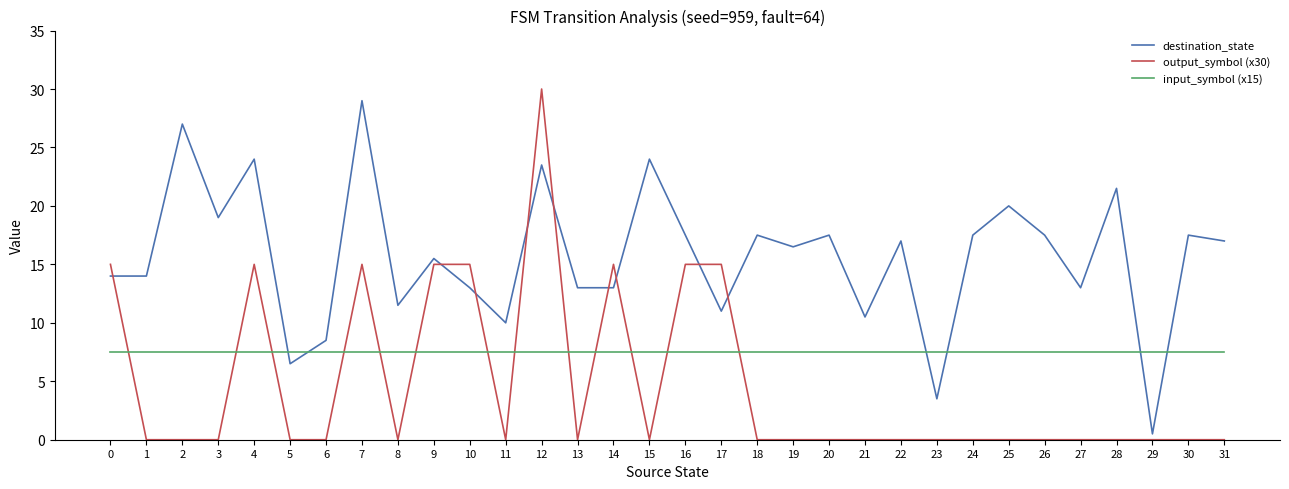

What value does the output_symbol (x30) series have at 9?

15.0